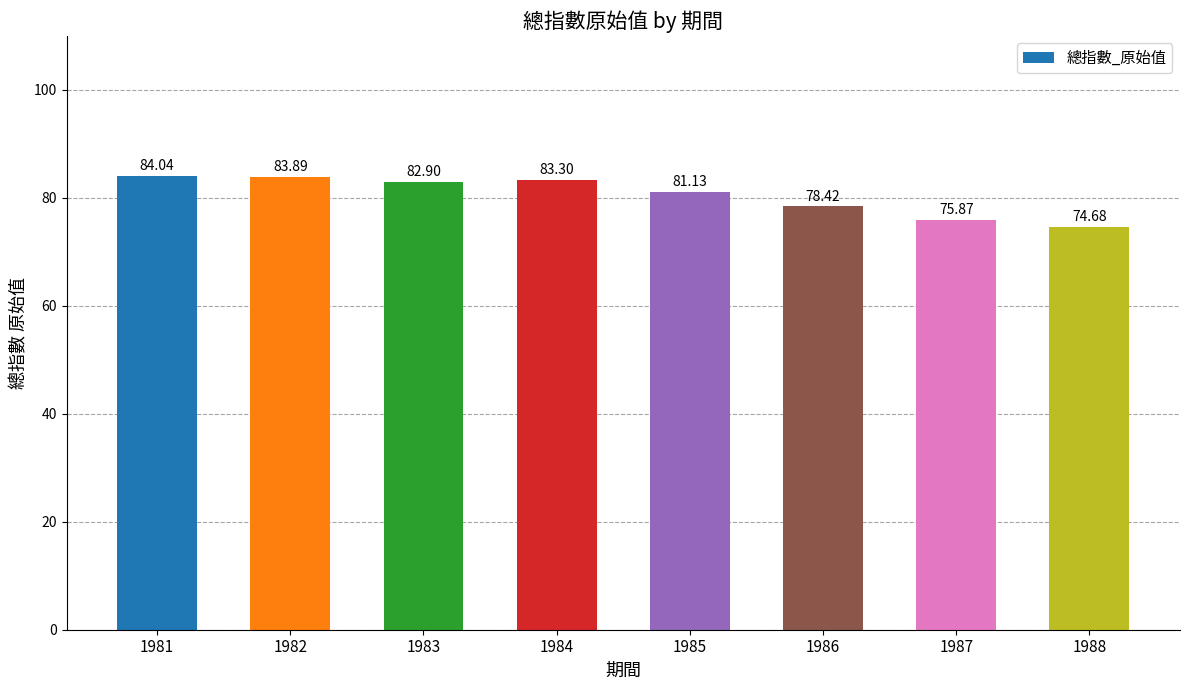

Are the bars horizontal?

No